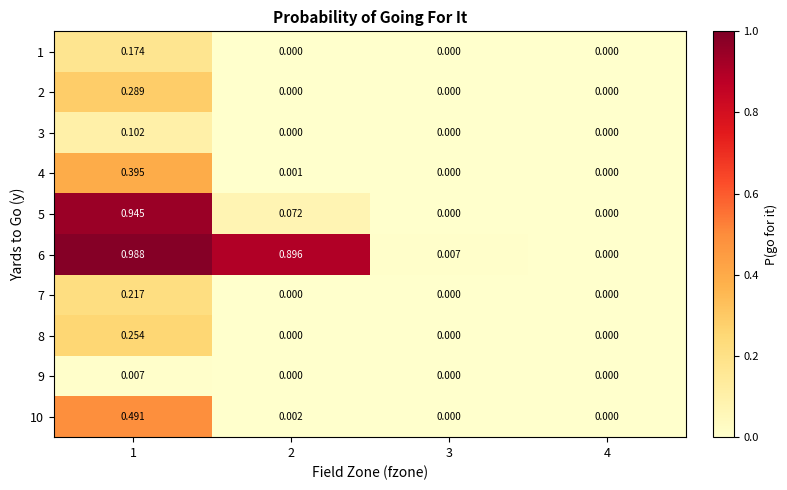

List the series in order of their peak value, highest first.

6, 5, 10, 4, 2, 8, 7, 1, 3, 9